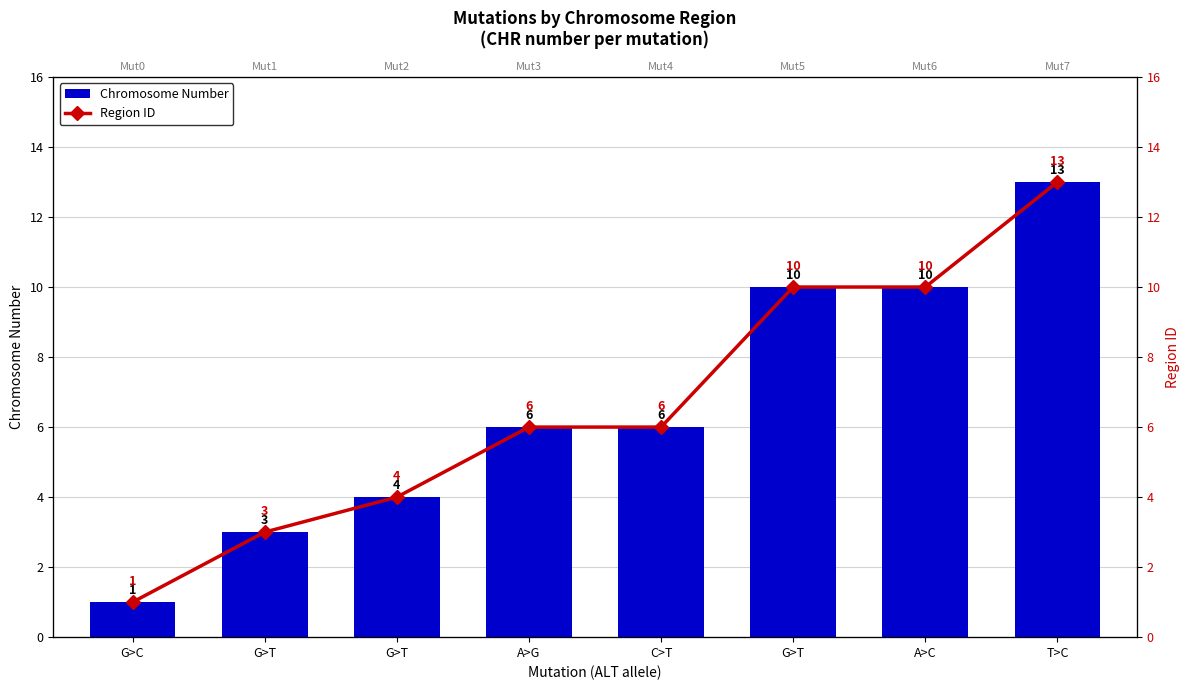

Read the Region ID value at G>T, to the nearest 5.

5